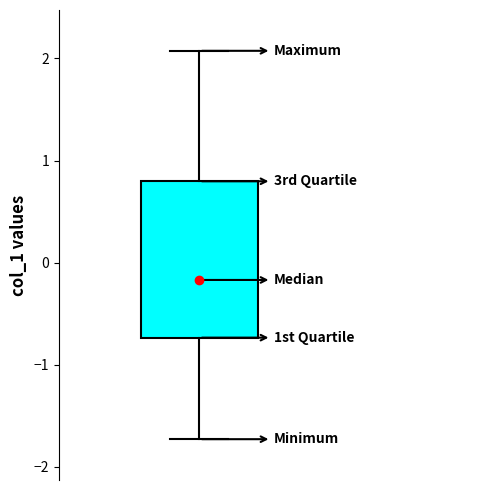

Where does the lower whisker of the box end on the y-axis? The values are not printed on the chart, so give them approximately, as read against the axis.

-1.7